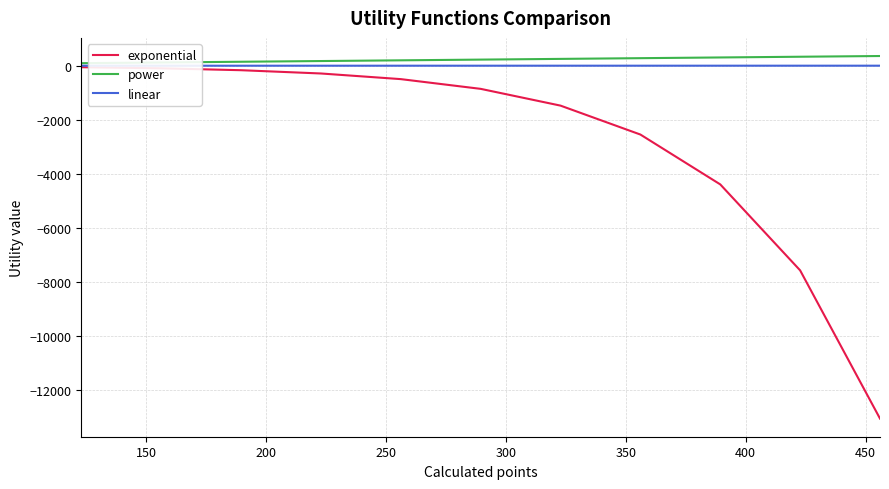

Which series has the widest spread of values?

exponential